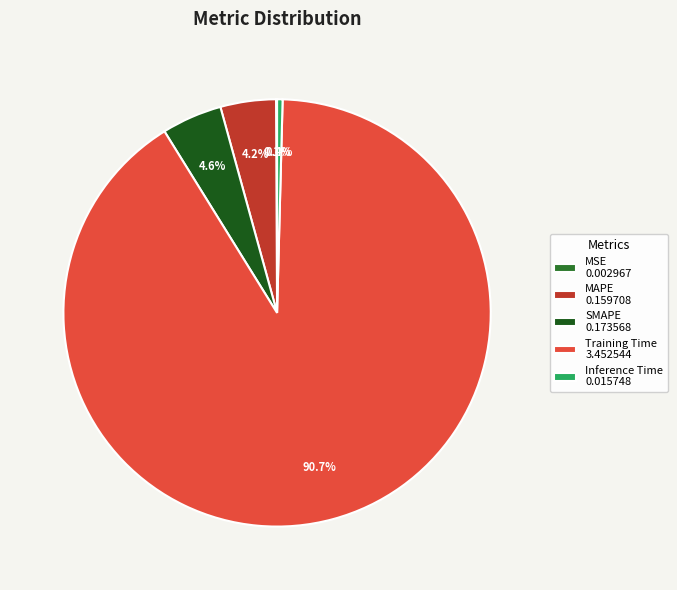

Is there any slice that represents more than half of the pie?

Yes